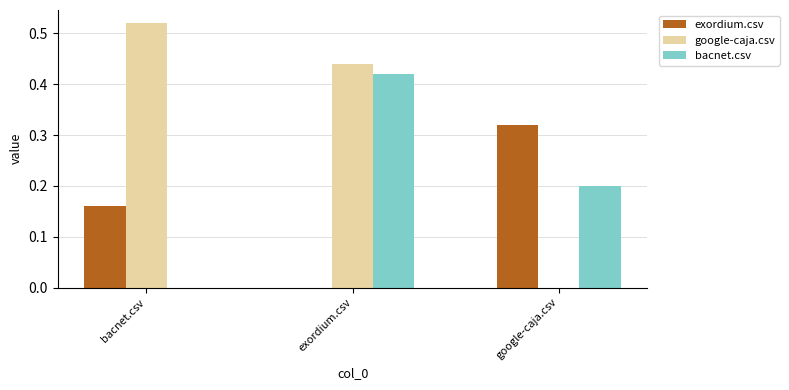

At which label does bacnet.csv reach its peak?

exordium.csv